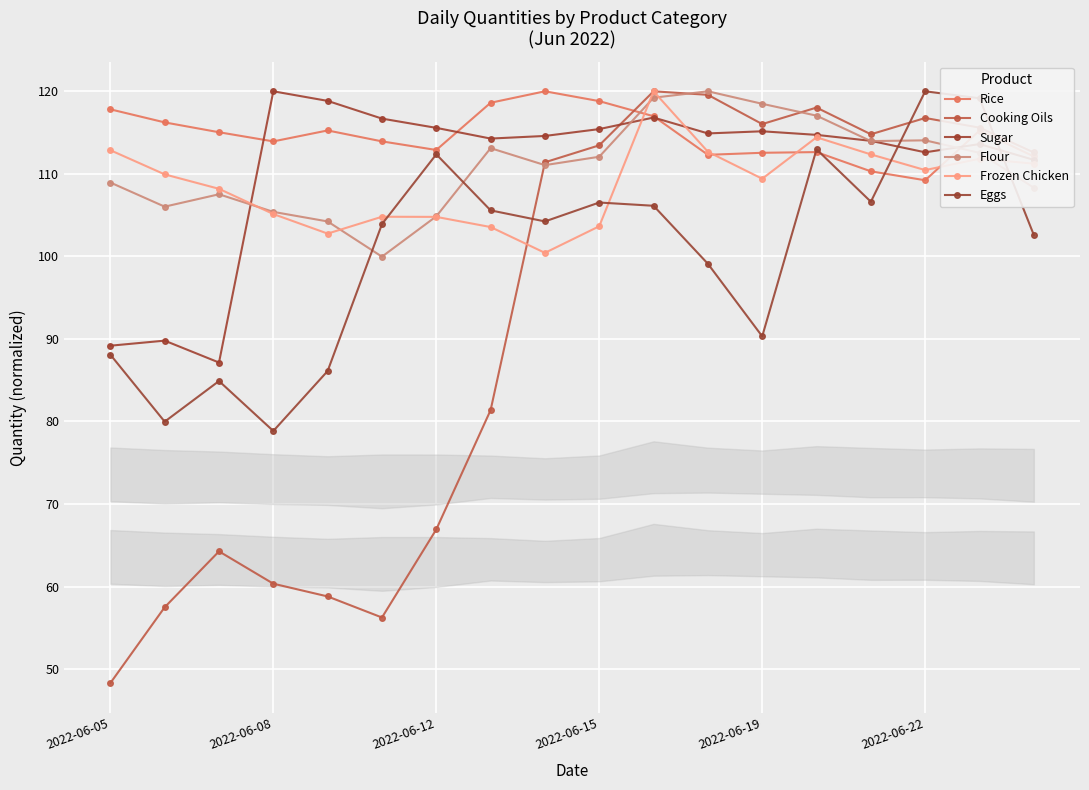

List the labels in order of Eggs value, largest first.

15, 16, 13, 6, 14, 9, 10, 7, 8, 2022-06-22, 17, 11, 12, 2022-06-05, 2022-06-19, 2022-06-12, 2022-06-08, 2022-06-15